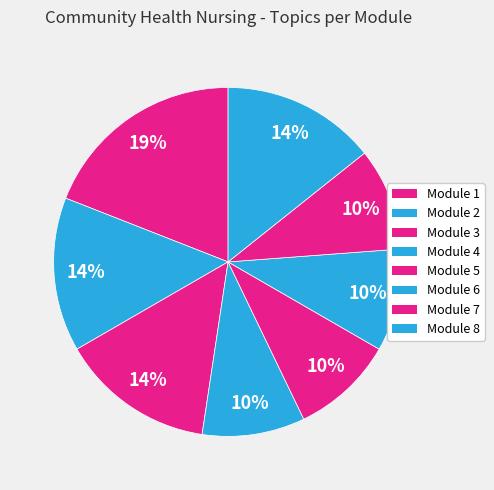

How many slices are in this pie chart?

8